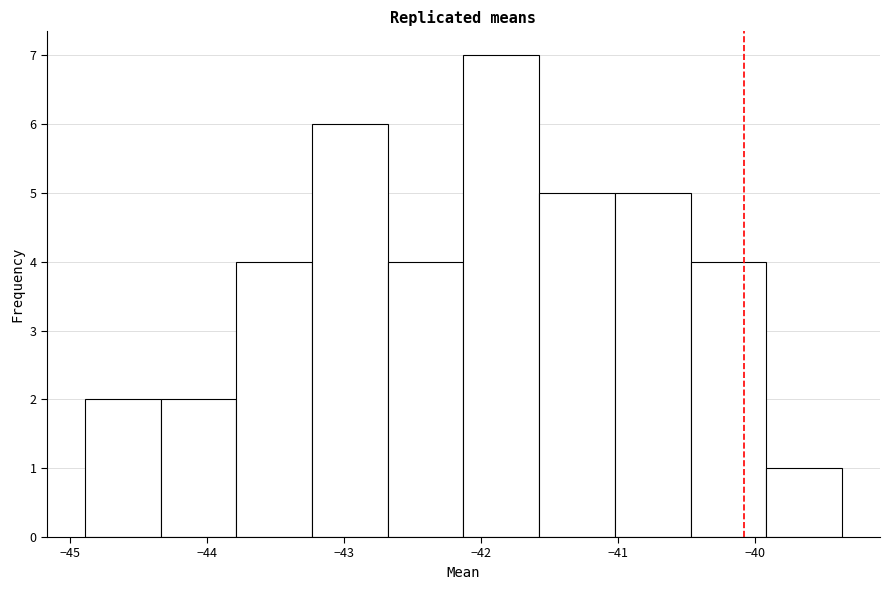

What is the height of the bar covering -43.8 to -43.2 on the x-axis? Neither the bar edges nor the heights are printed on the chart, so give them approximately, as read against the axes.

4